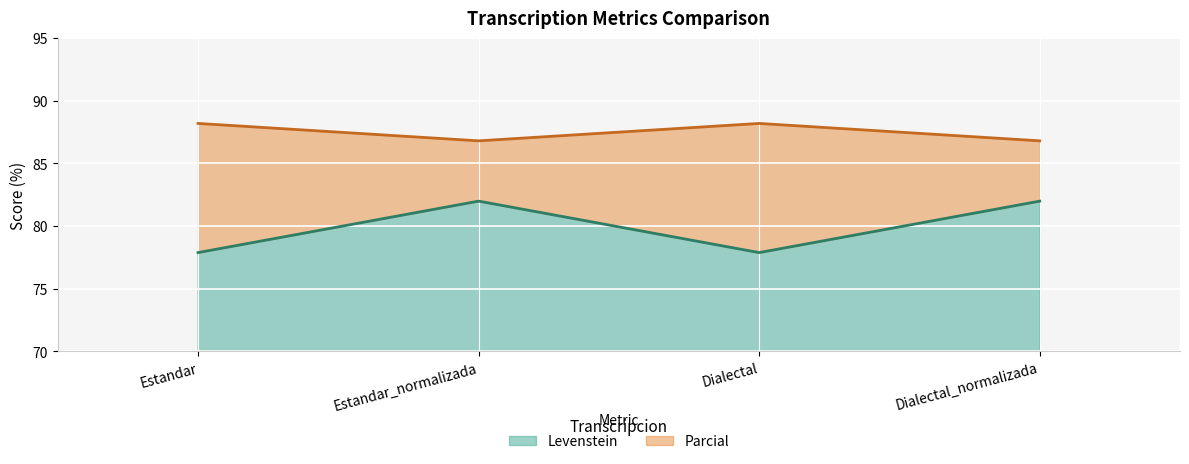

What is the difference between the second highest and minimum values in the Parcial series?

1.4